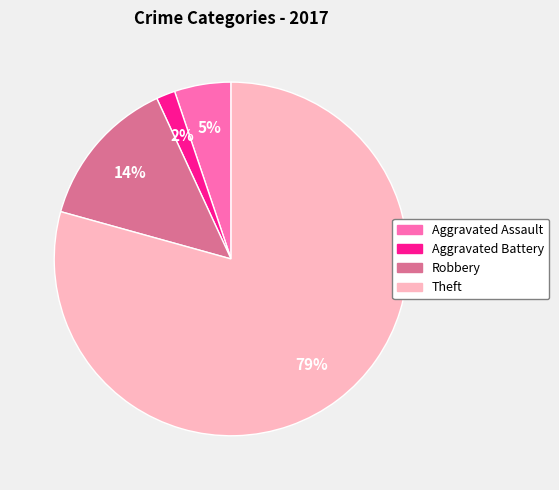

Is there a majority slice in this chart?

Yes